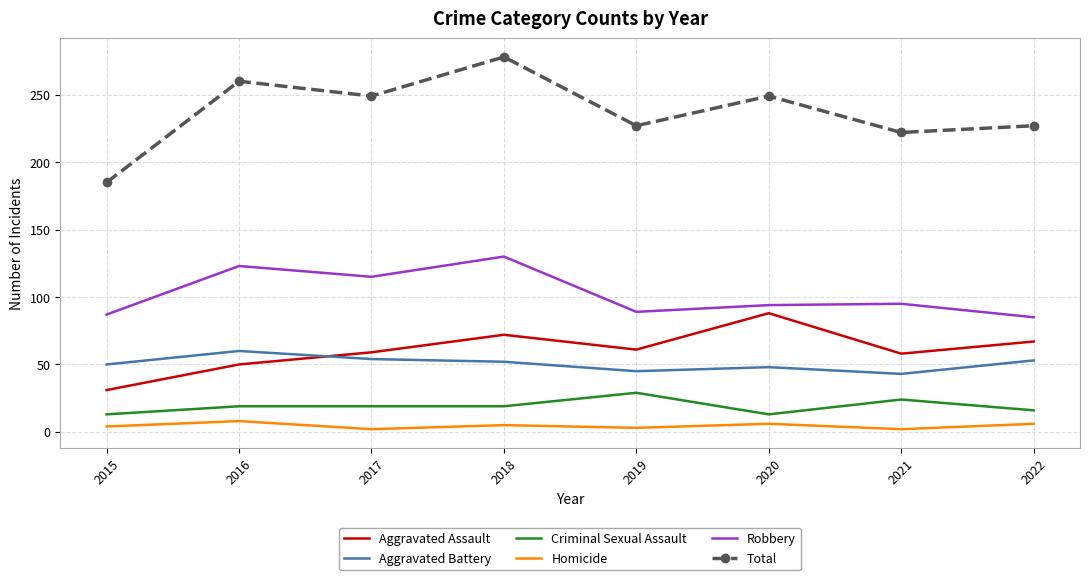

Which series changed the most between 2016 and 2021?

Total